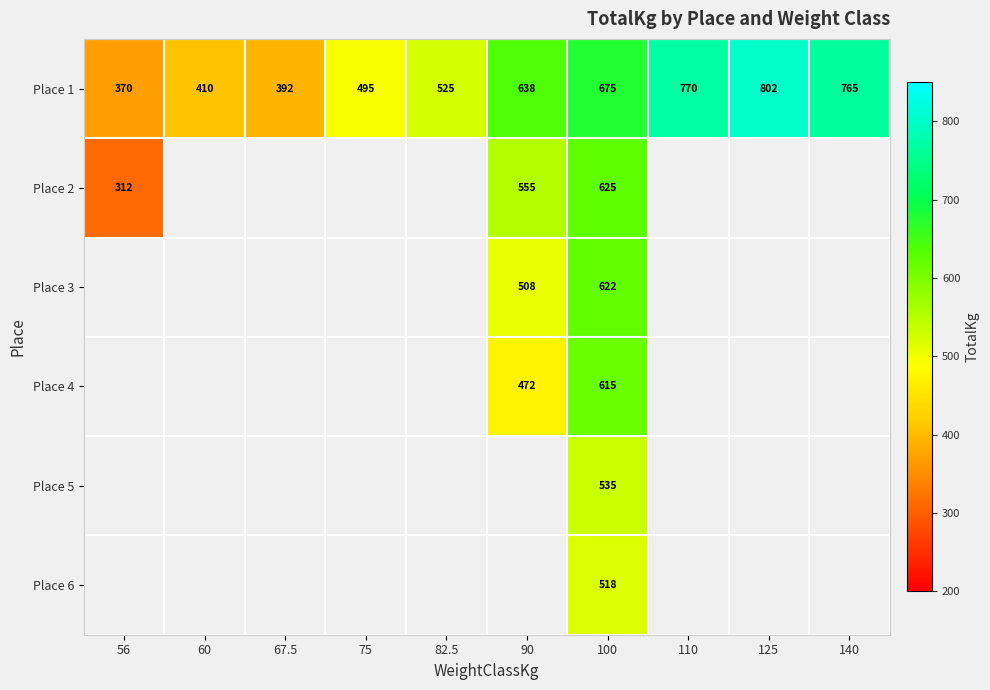

What is the maximum value for Place 1?

802